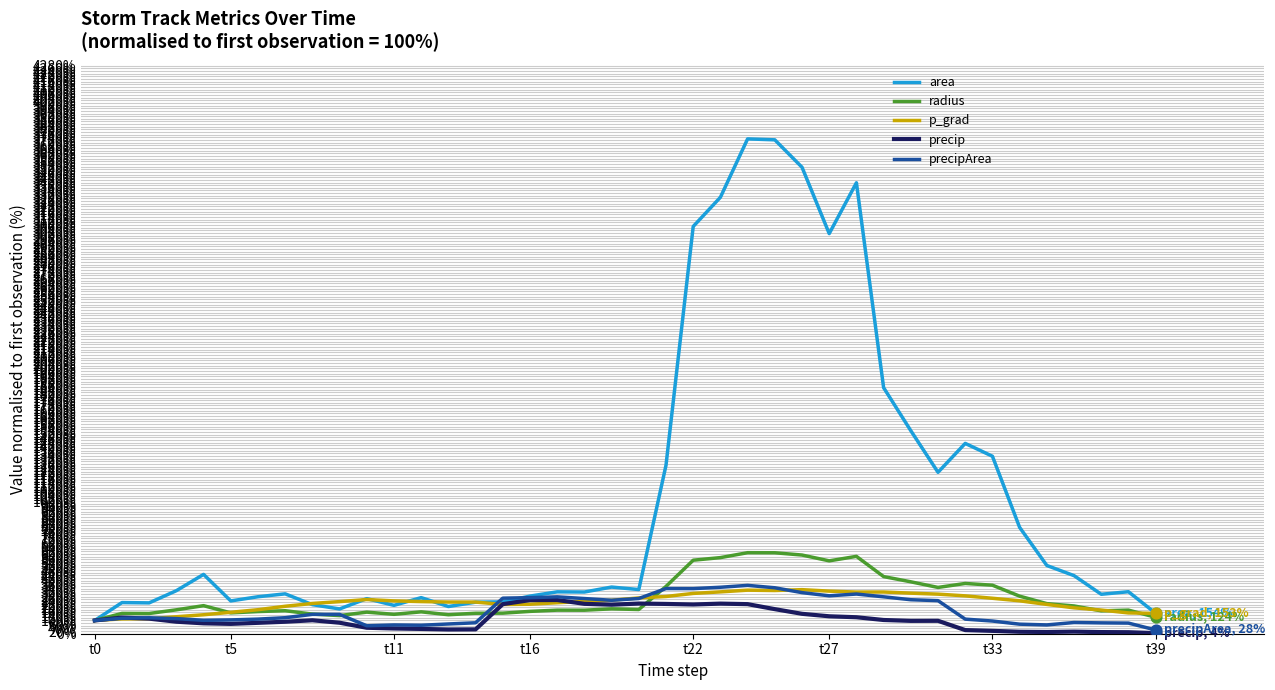

Which series has the largest total across all categories?

area